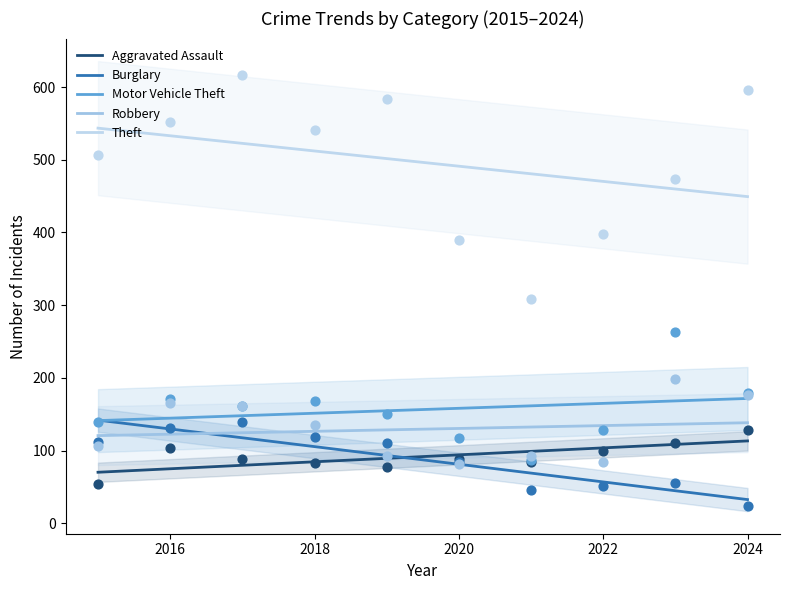

Which series reaches the minimum Y coordinate?

Burglary